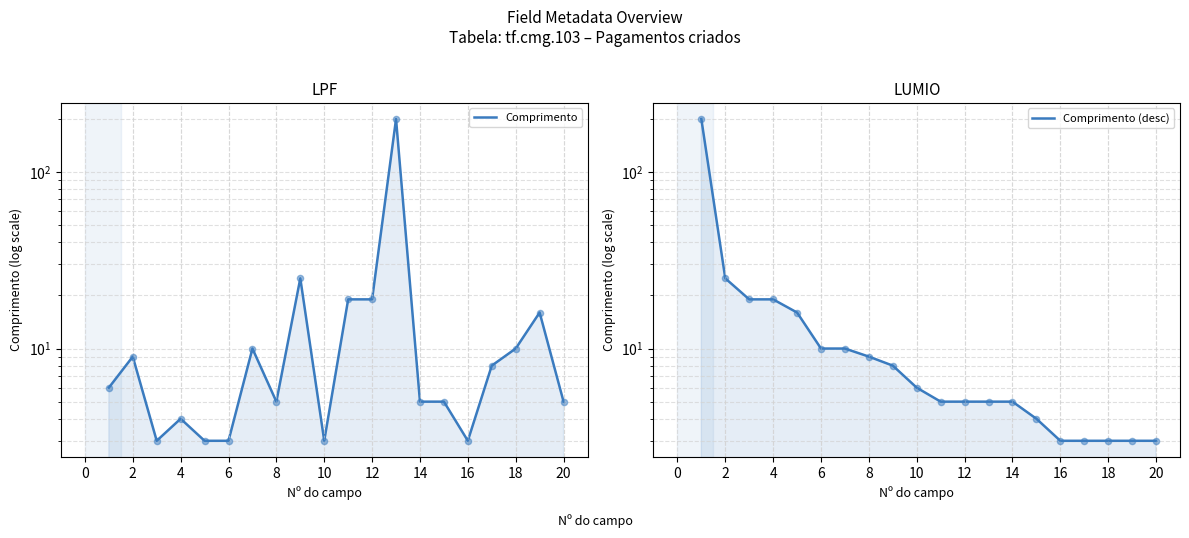

Which series has the largest total across all categories?

Comprimento